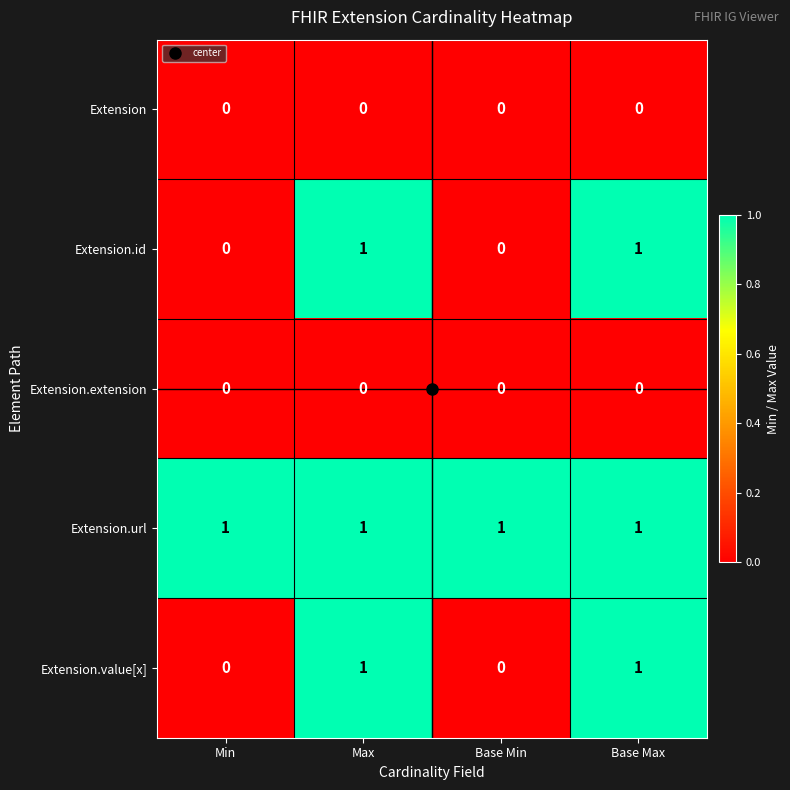

How many Extension.id values are between 0 and 1?

4